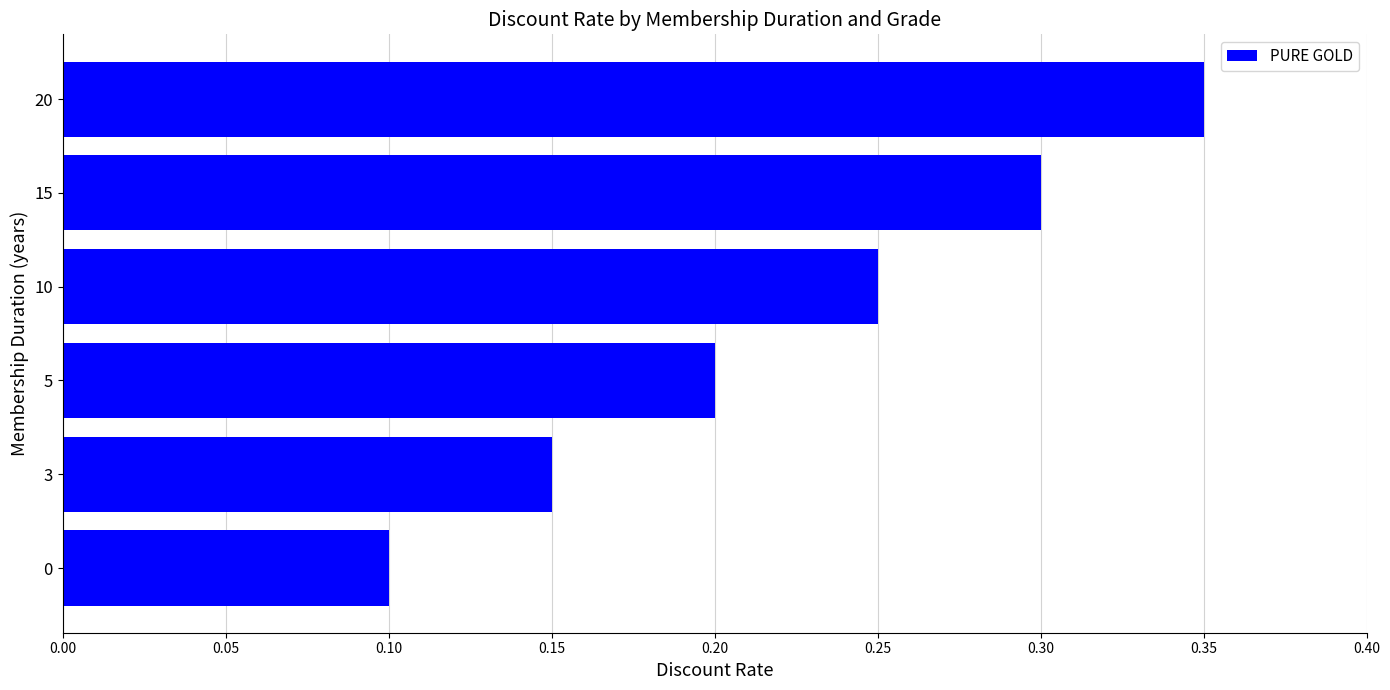

Which category has the highest value across all series?

20